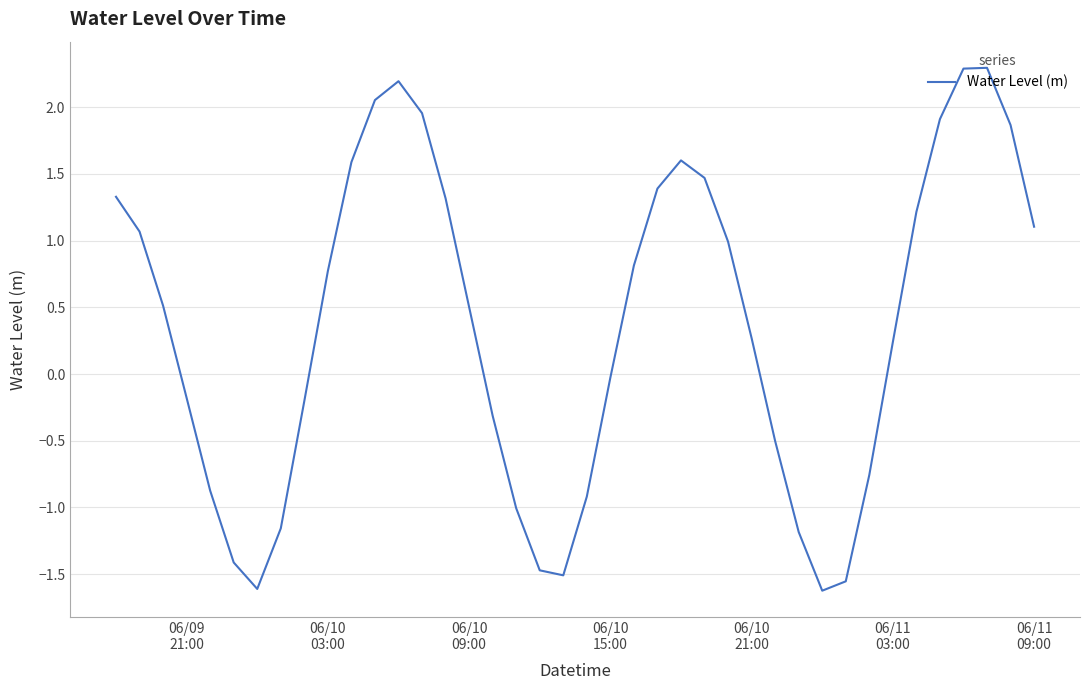

What is the maximum value shown in the chart?

2.3